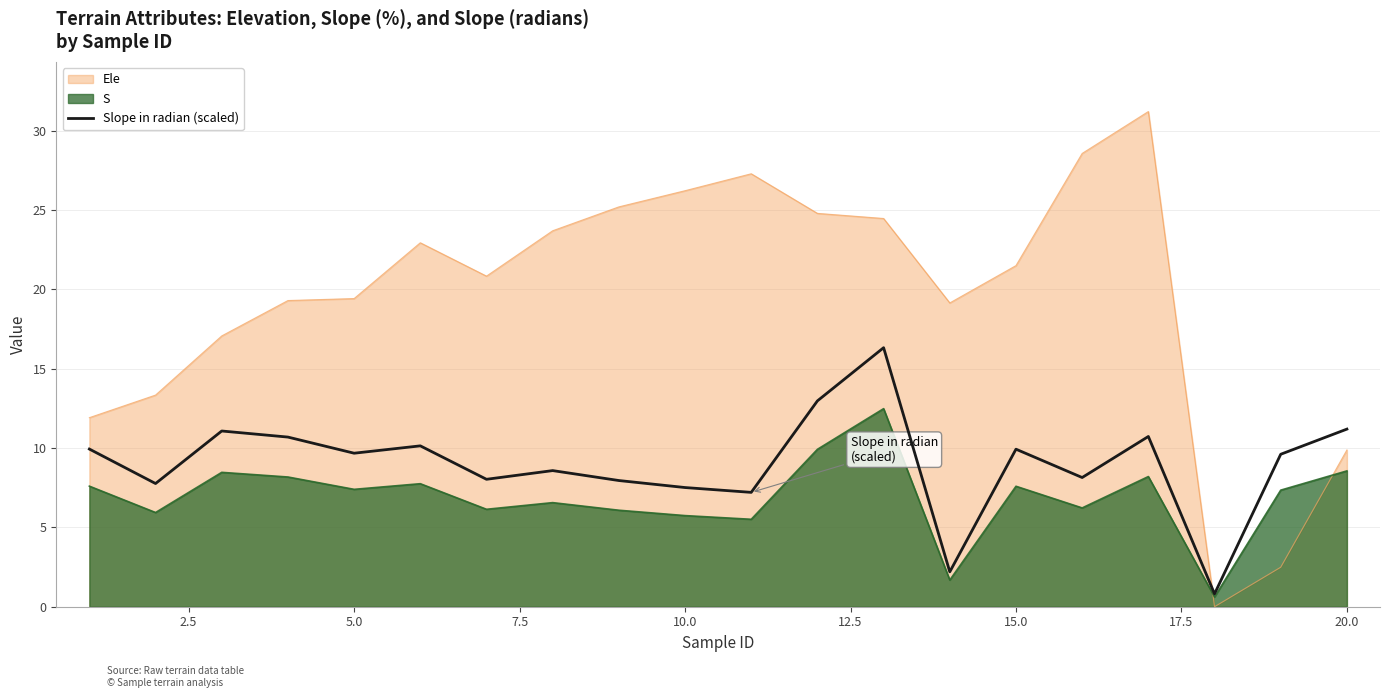

What is the greatest value displayed?

31.2